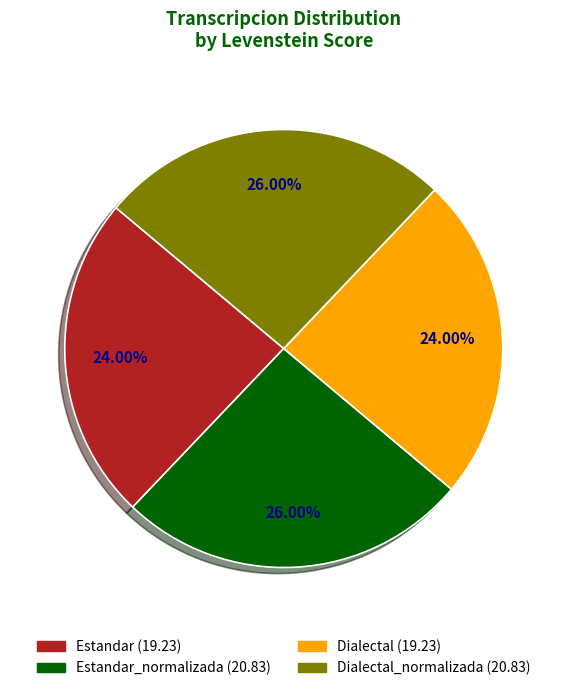

Is there any slice that represents more than half of the pie?

No